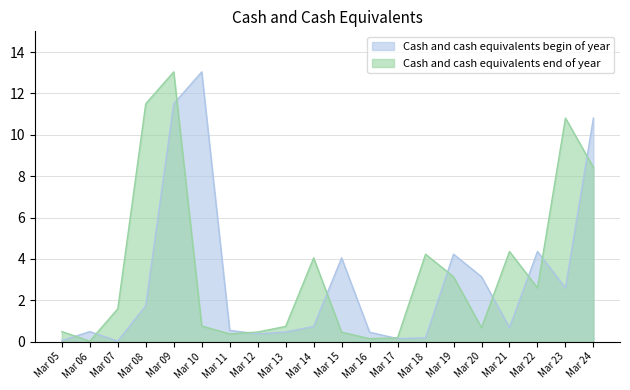

List the series in order of their peak value, highest first.

Cash and cash equivalents begin of year, Cash and cash equivalents end of year